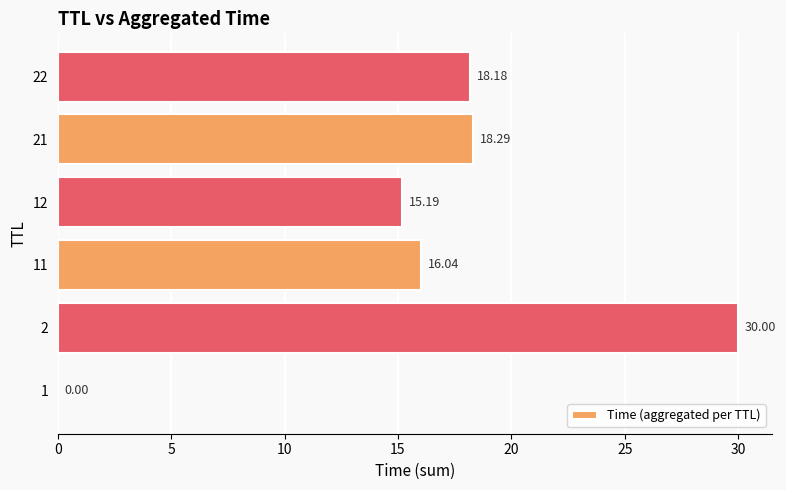

Which has a higher value, 12 or 11?

11